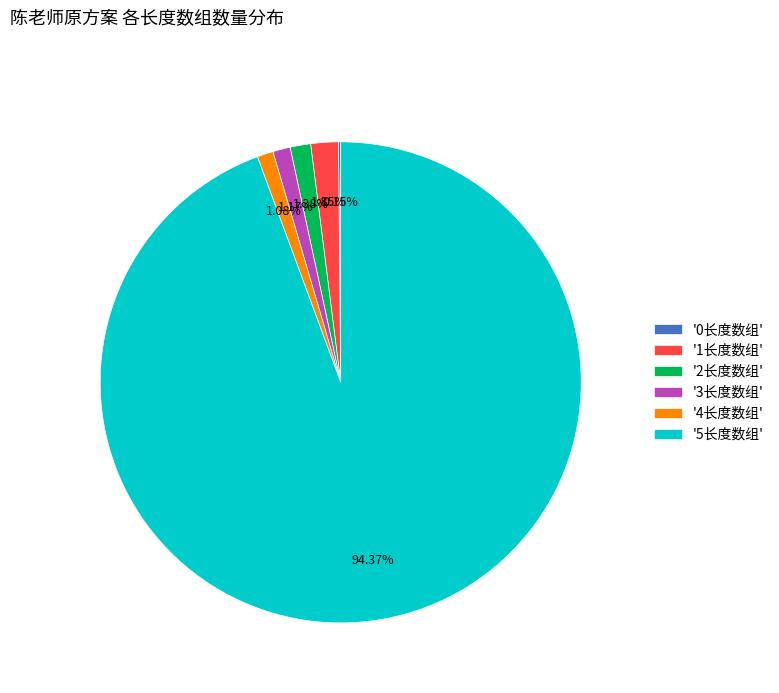

To the nearest percent, what is the average slice percentage?

17%